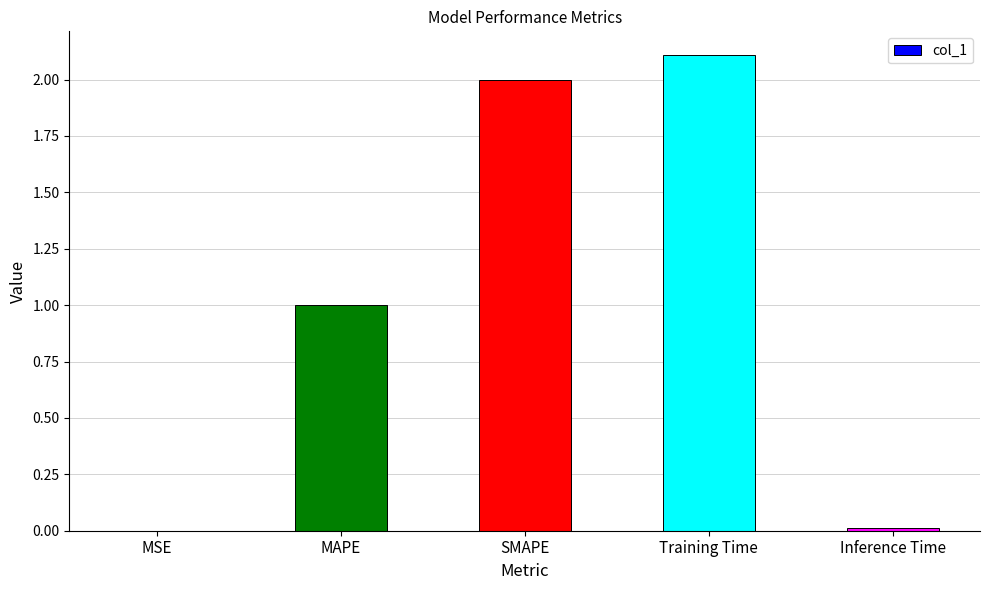

Count the number of data series in this chart.

1